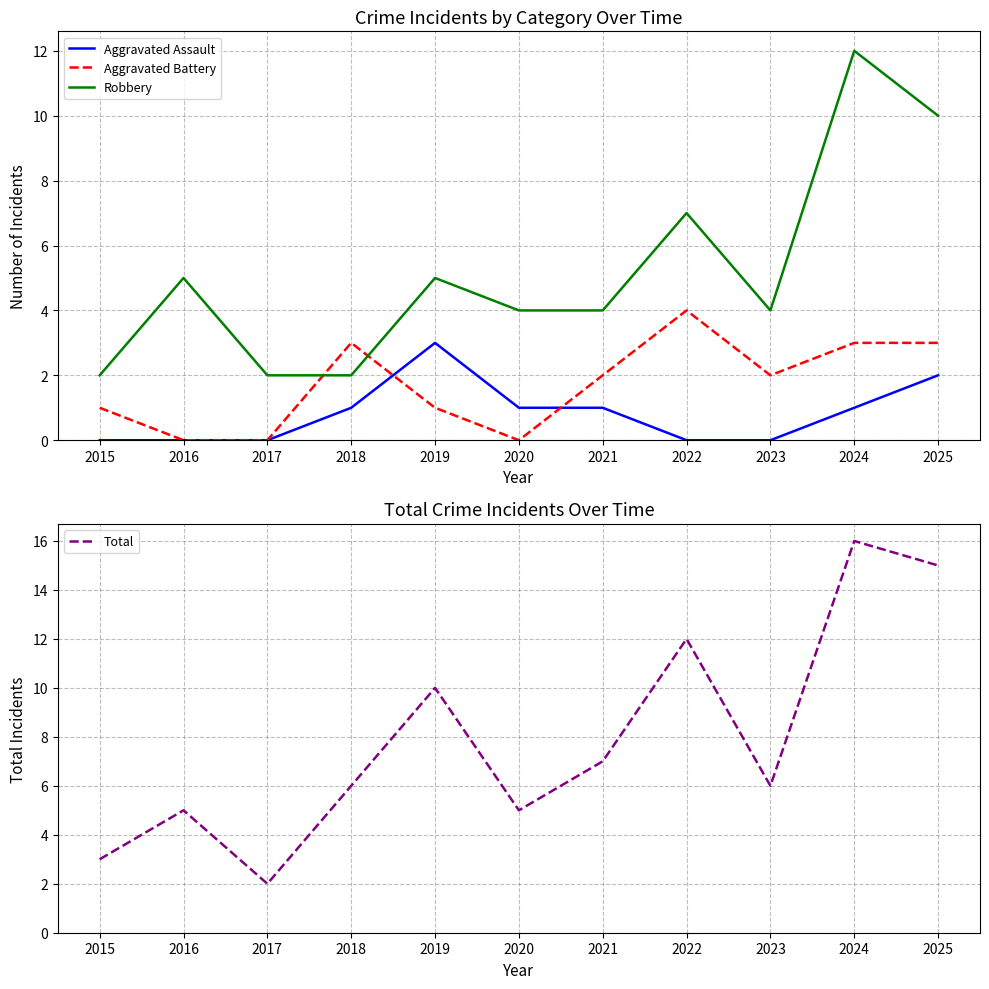

The value of Total at 2023 is 9. True or false?

False